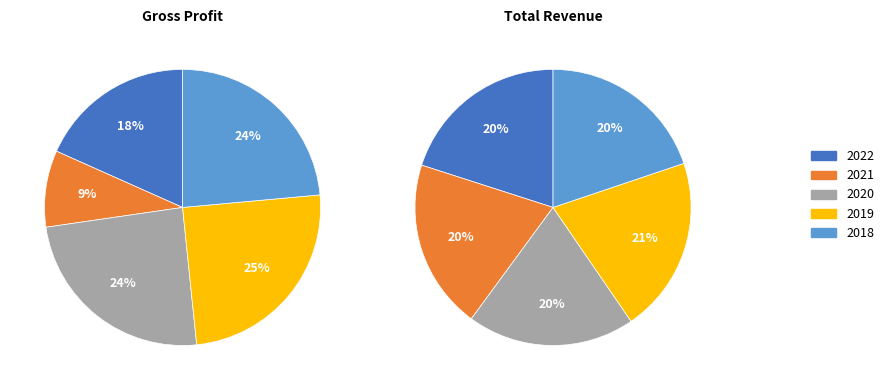

Is there a majority slice in this chart?

No